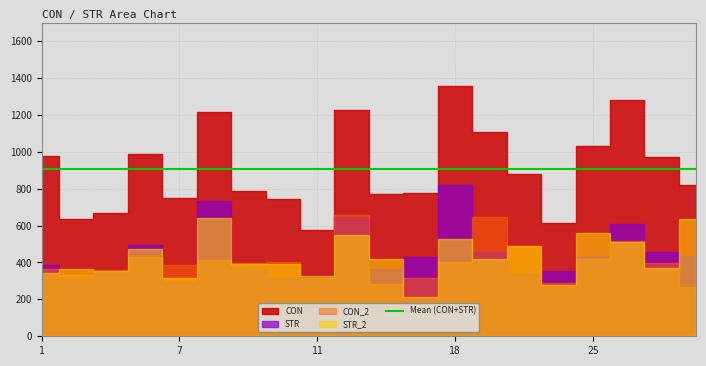

How many data points in CON_2 are less than 397?

9